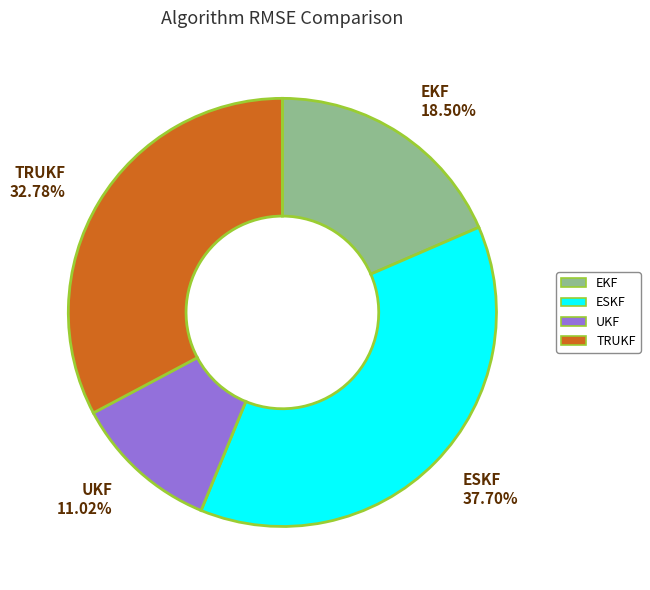

What percentage is the UKF slice, to the nearest percent?

11%